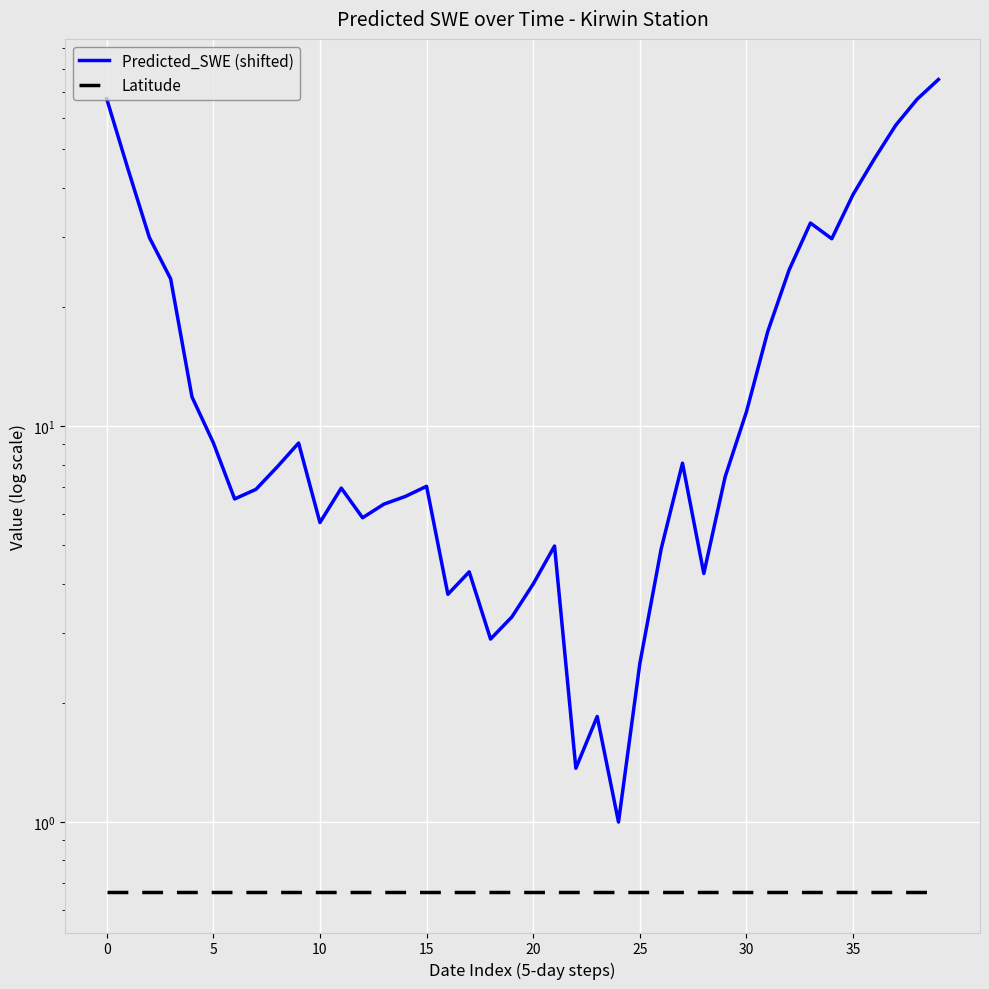

Which series has the largest total across all categories?

Predicted_SWE (shifted)